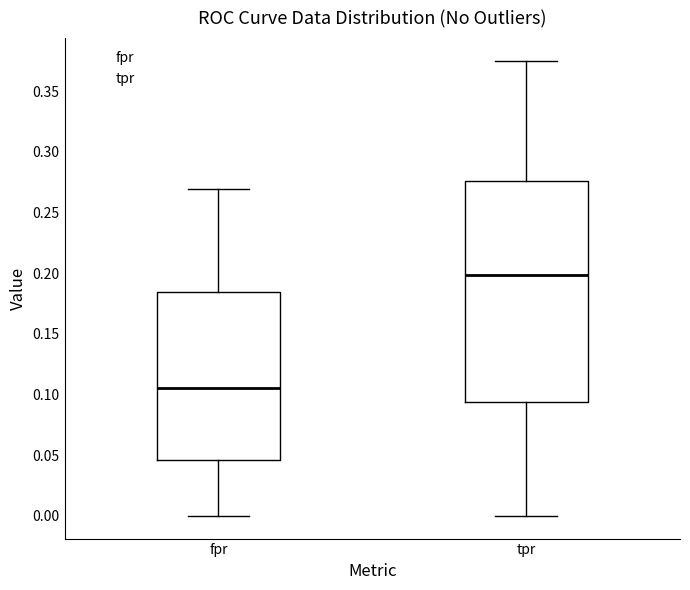

Which box has the highest median line?

tpr